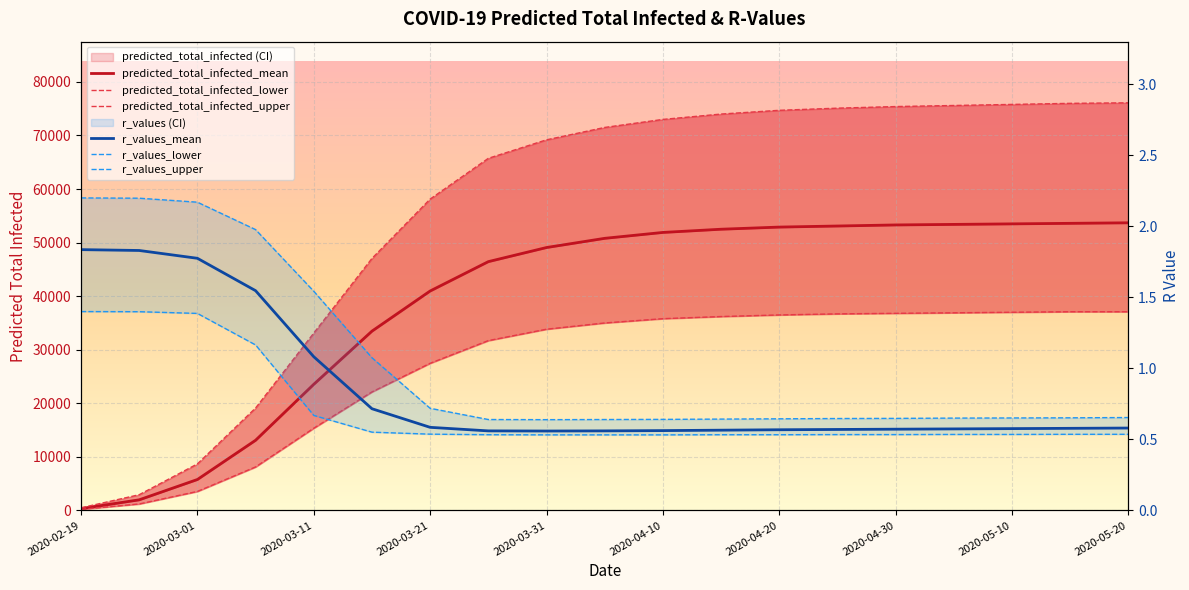

Does the chart display data point markers on the line(s)?

No